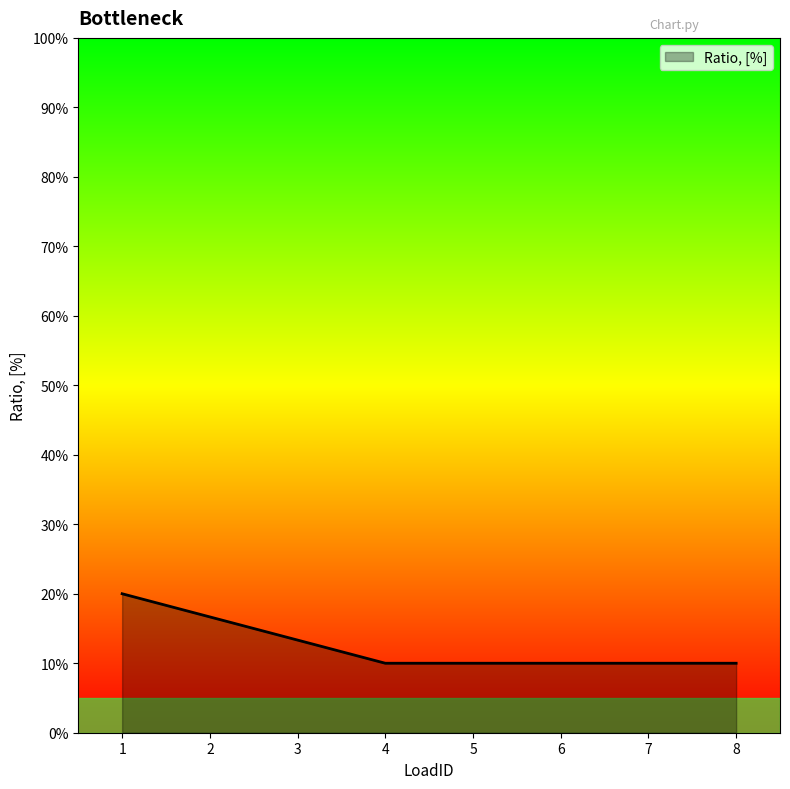

Is this an area chart (filled region under the line)?

Yes